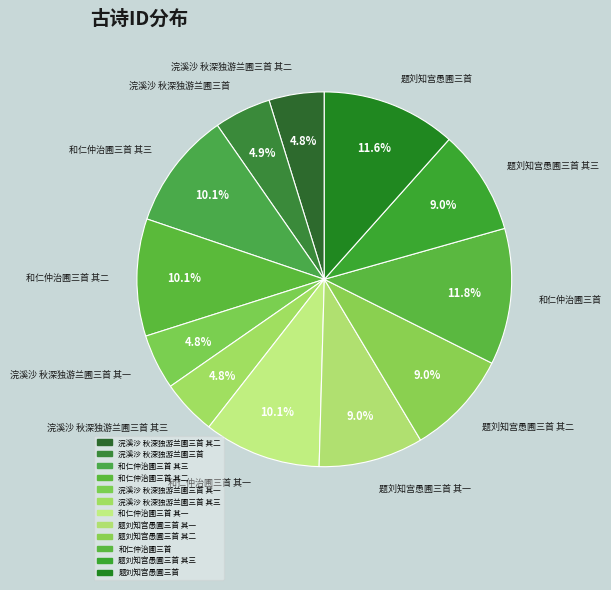

How many slices are in this pie chart?

12